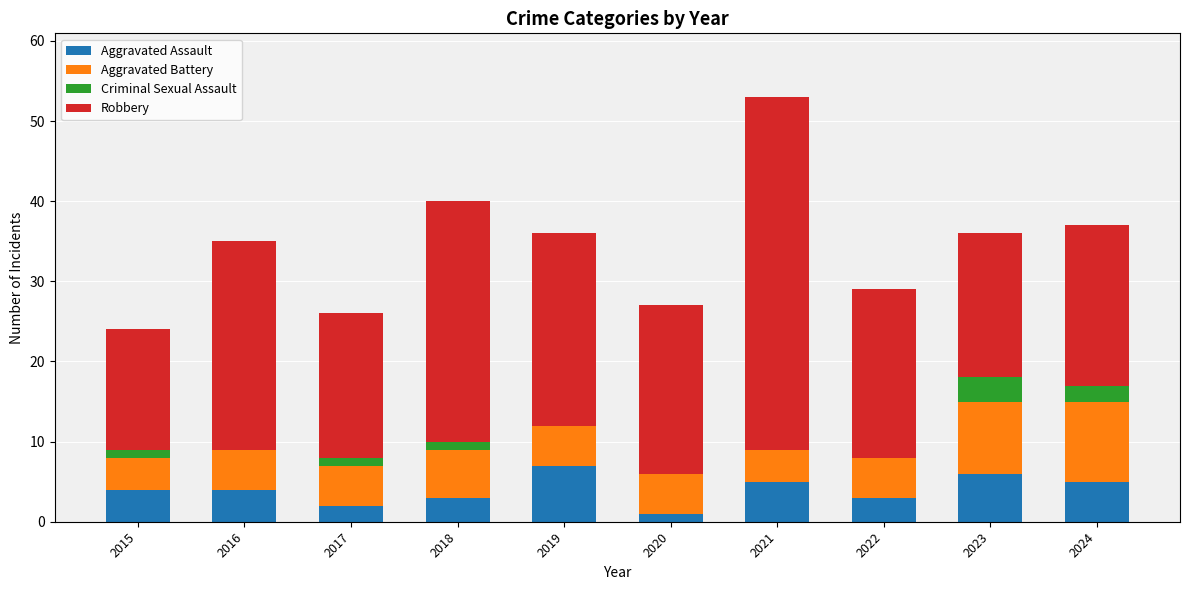

Is it true that Aggravated Assault equals 10 at 2023?

False